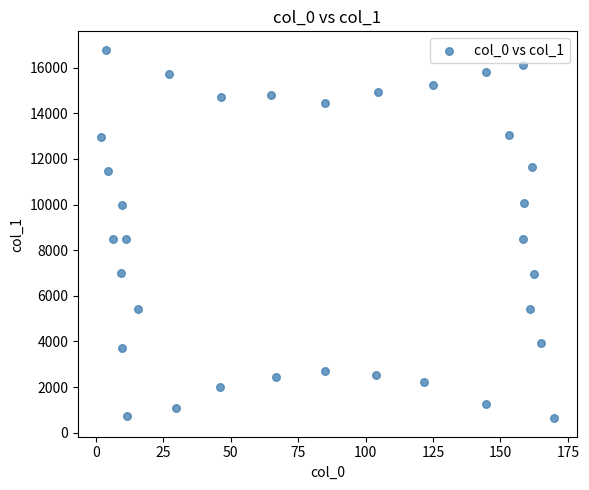

What is the range of Y values (max minus min)?

16162.4